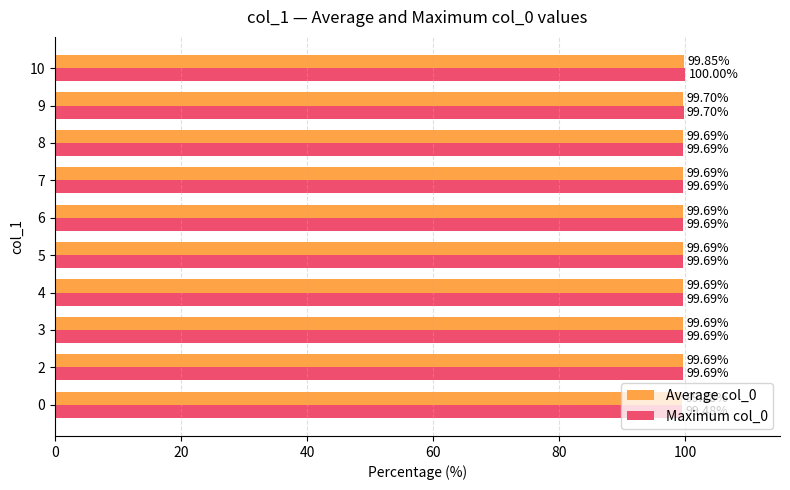

What is the difference between the maximum and minimum values in the Maximum col_0 series?

0.5